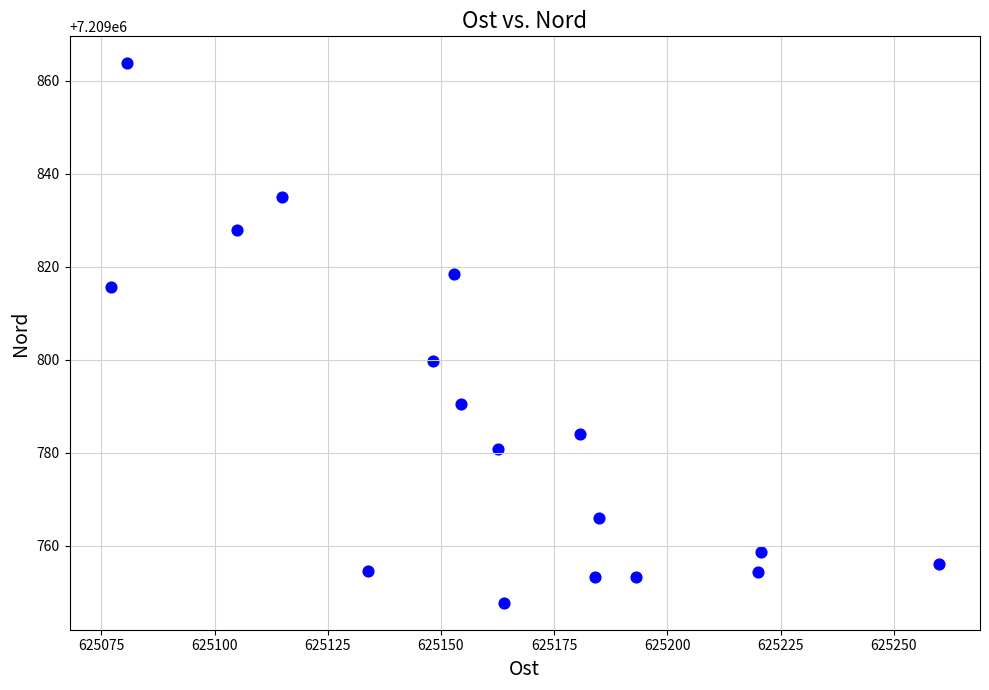

What Y value in the scatter plot is closest to 7209805?

7209799.6